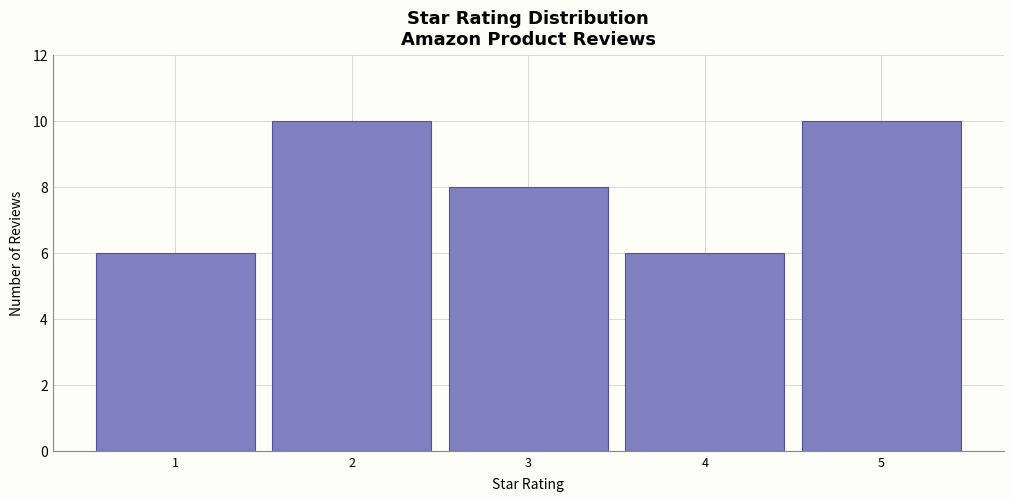

What is the height of the bar covering 4.5 to 5.5 on the x-axis? The values are not printed on the chart, so give them approximately, as read against the axis.

10